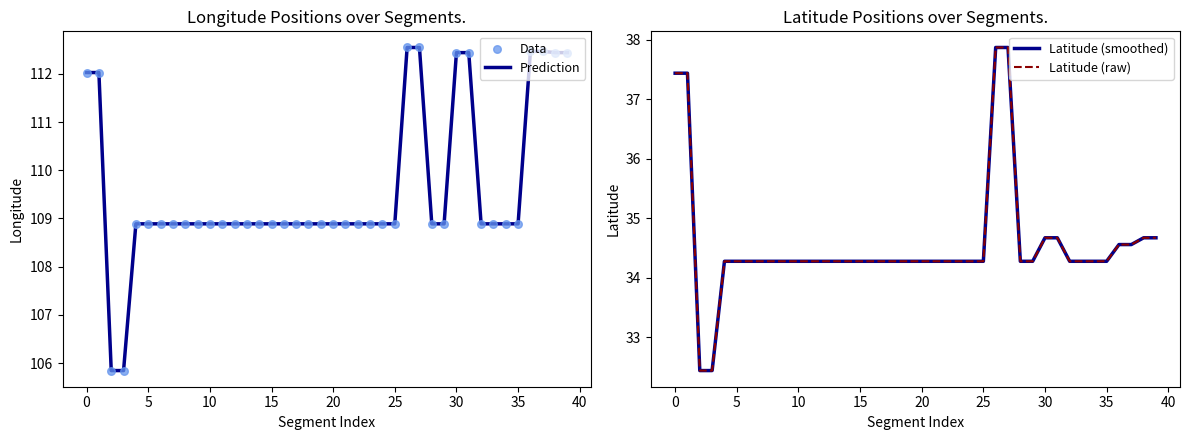

Which series has the largest Y range (max minus min)?

Prediction